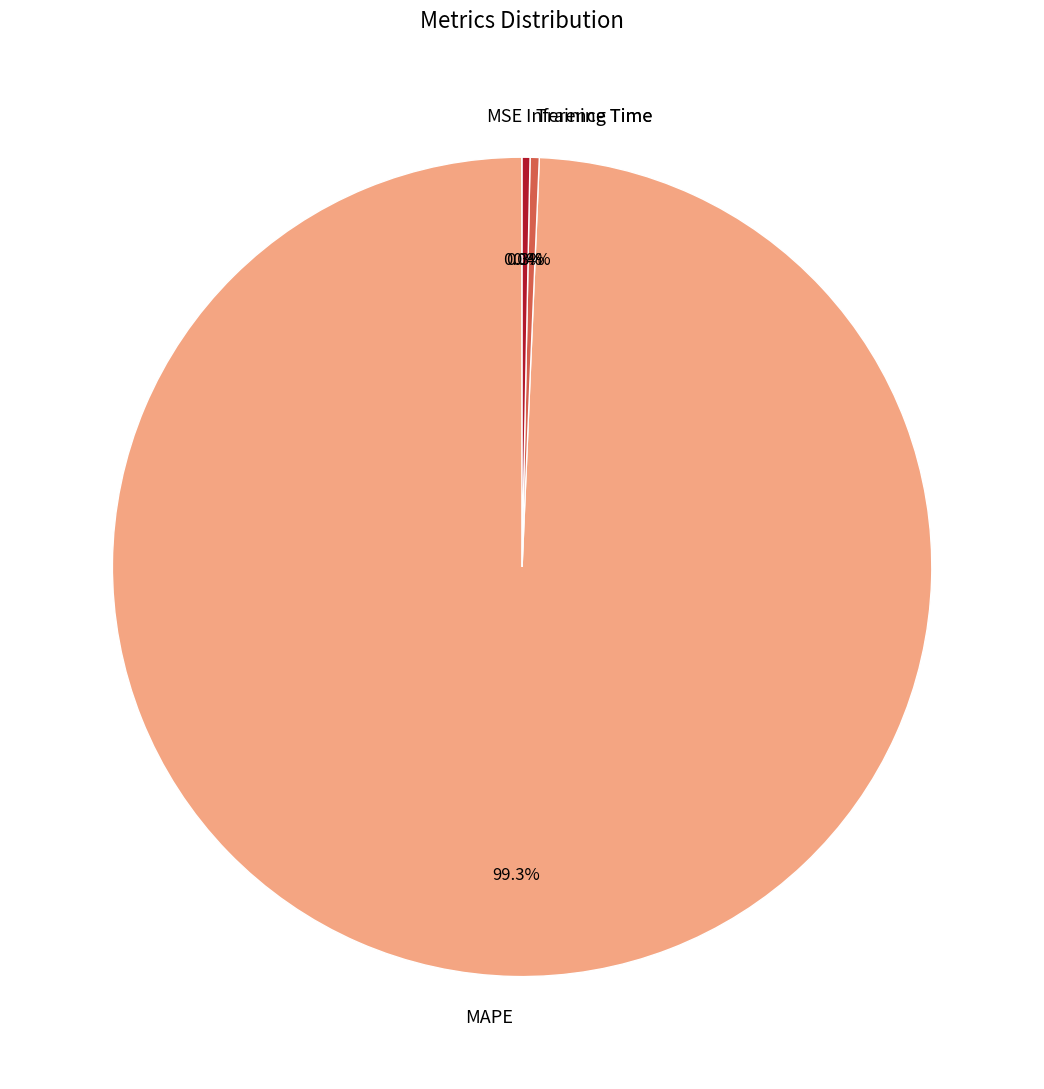

Does any single category account for the majority?

Yes